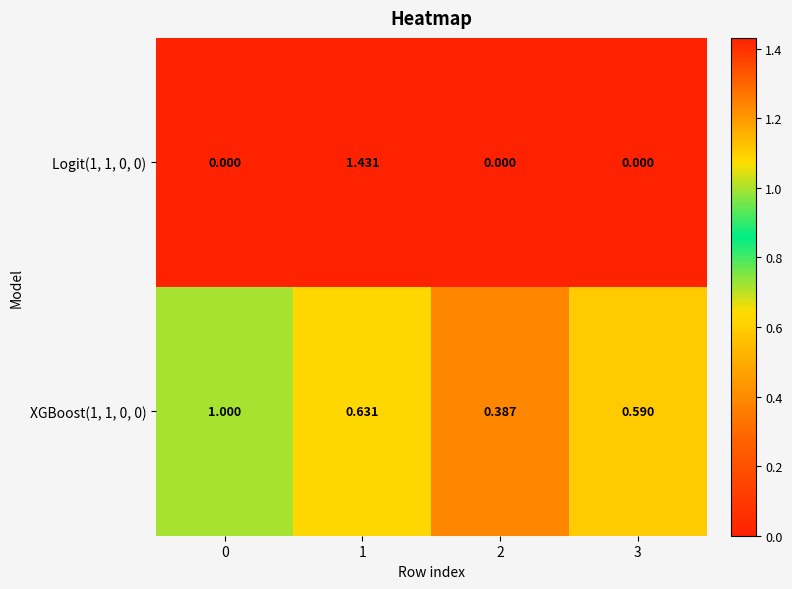

Which series has the largest total across all categories?

XGBoost(1, 1, 0, 0)